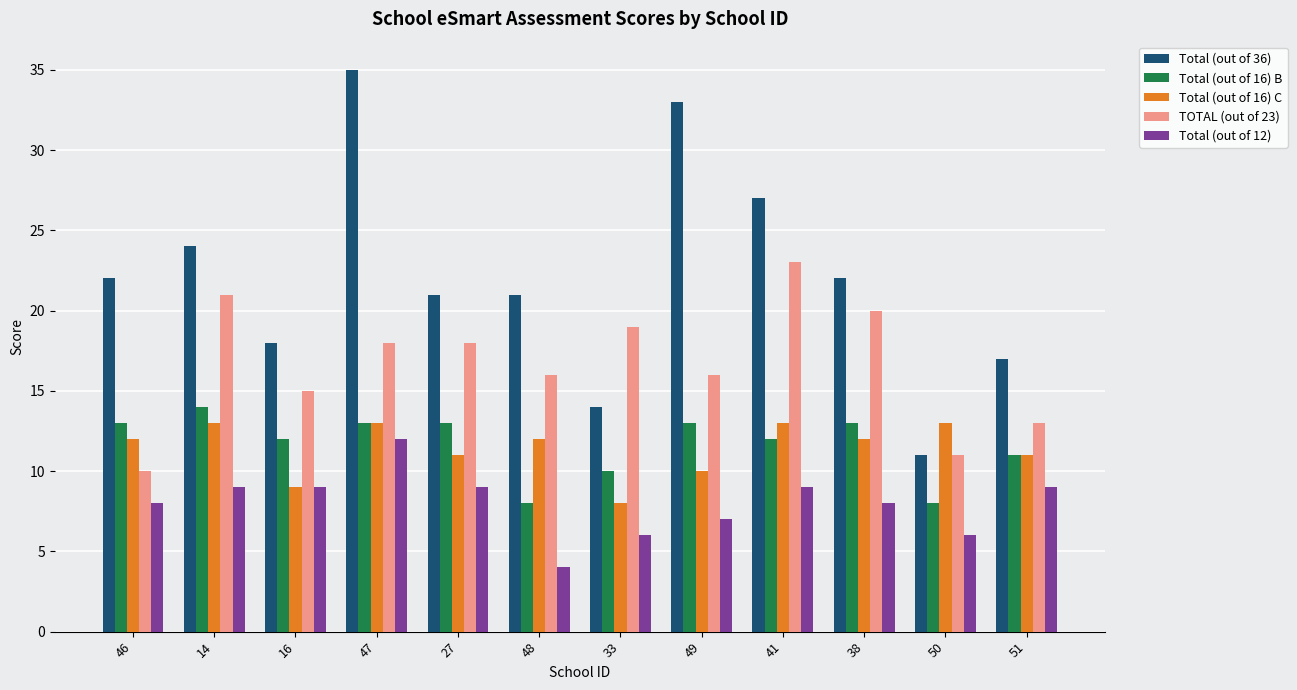

Which series has the largest total across all categories?

Total (out of 36)